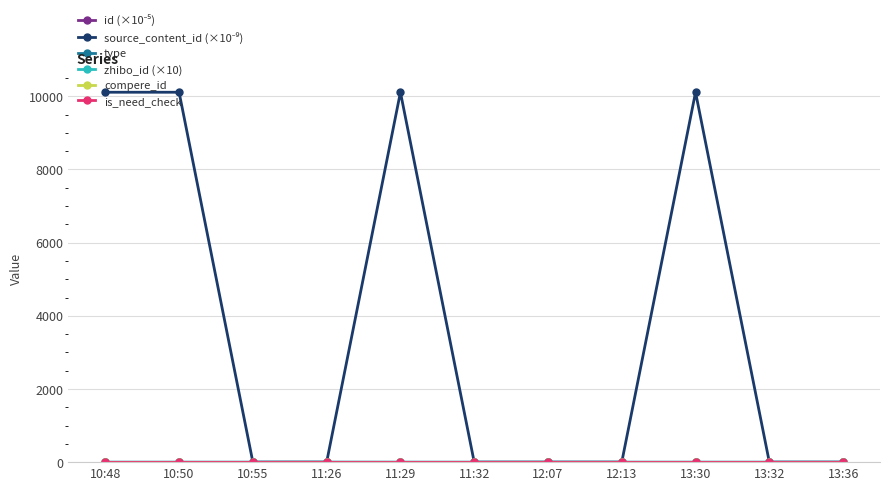

What is the label of the 6th point from the left?

11:32